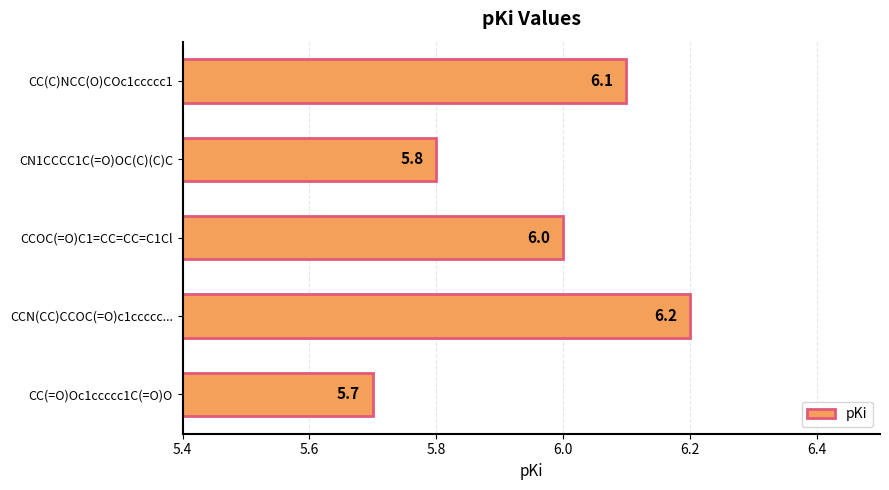

At which label is the value closest to 5?

CC(=O)Oc1ccccc1C(=O)O